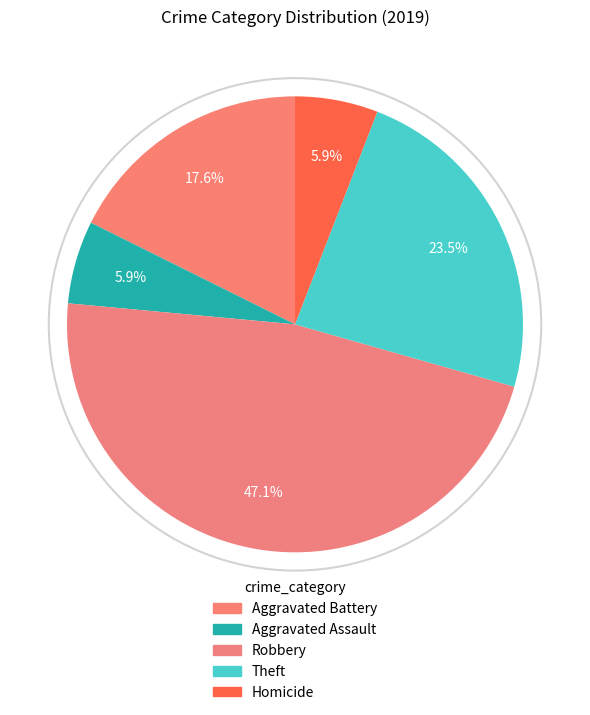

Does Aggravated Assault represent more than half of the total?

No